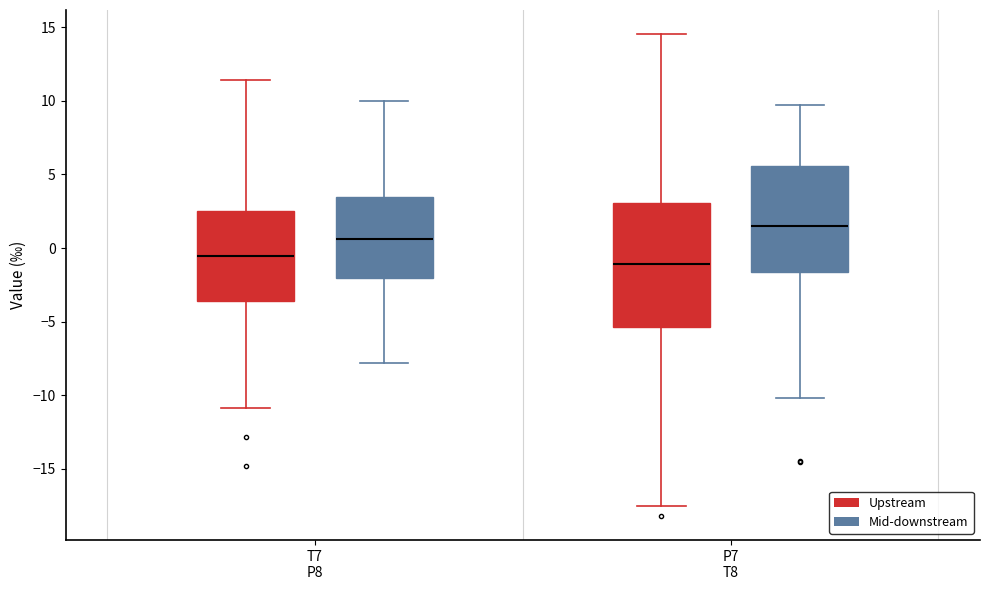

Which box's median line is the highest?

P7 T8 (Mid-downstream)